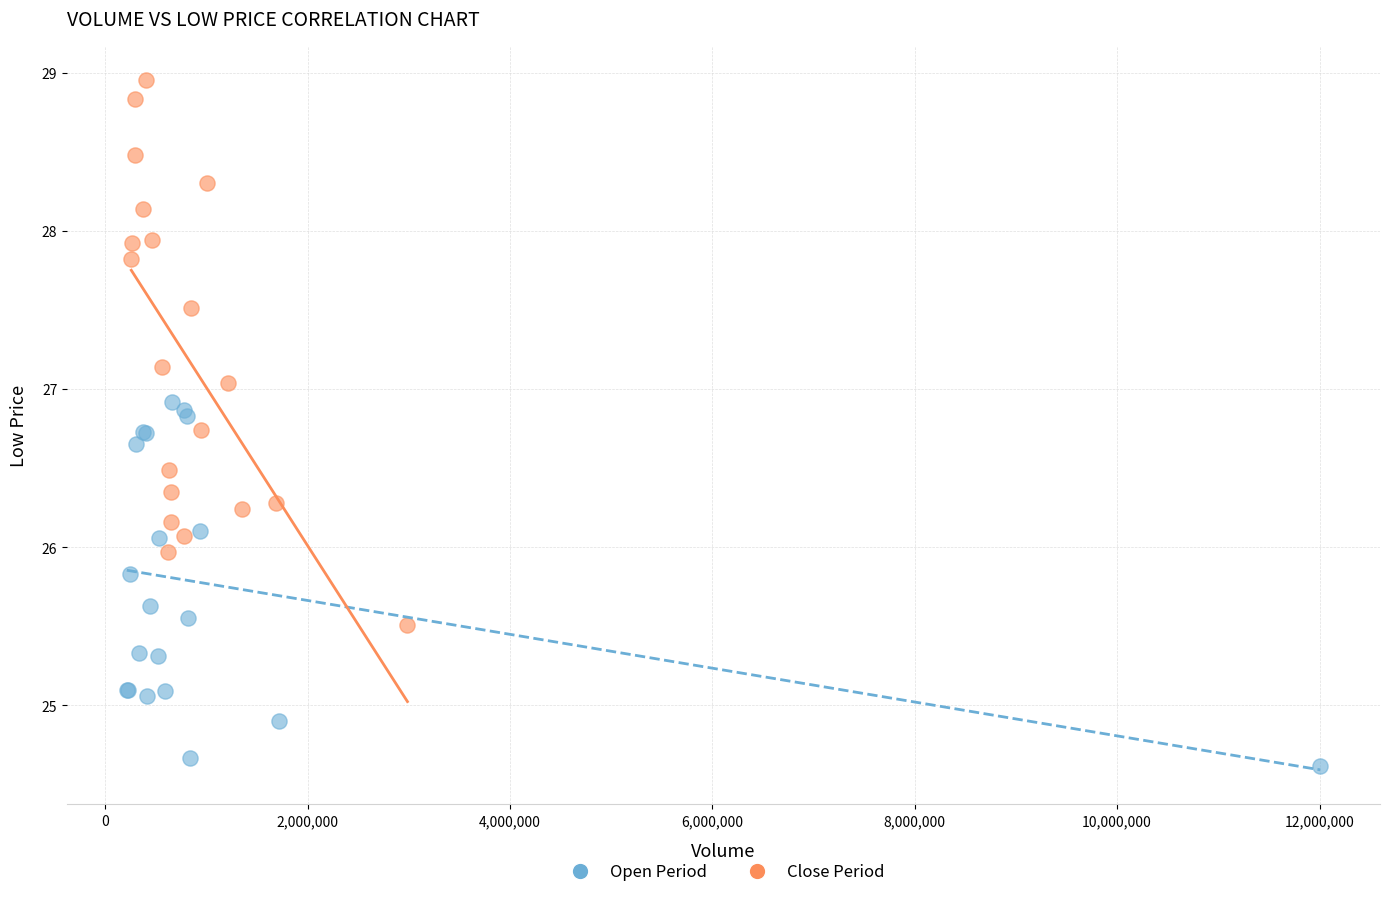

Which series contains the highest Y value?

Close Period